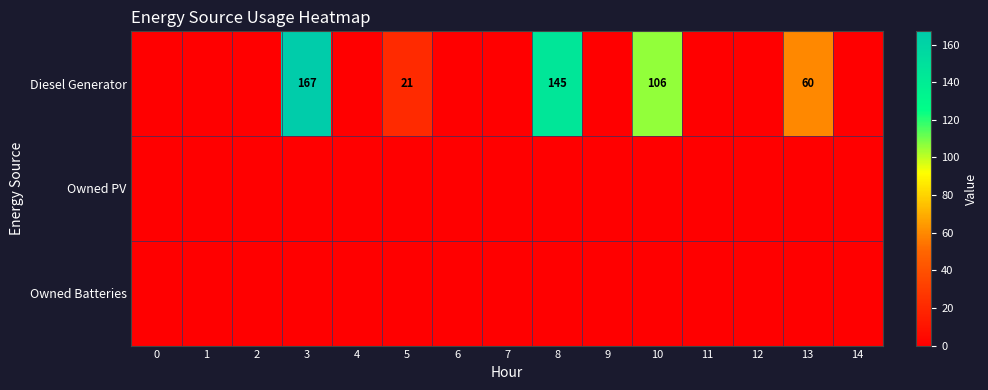

The Diesel Generator series shows 224 at 3. True or false?

False